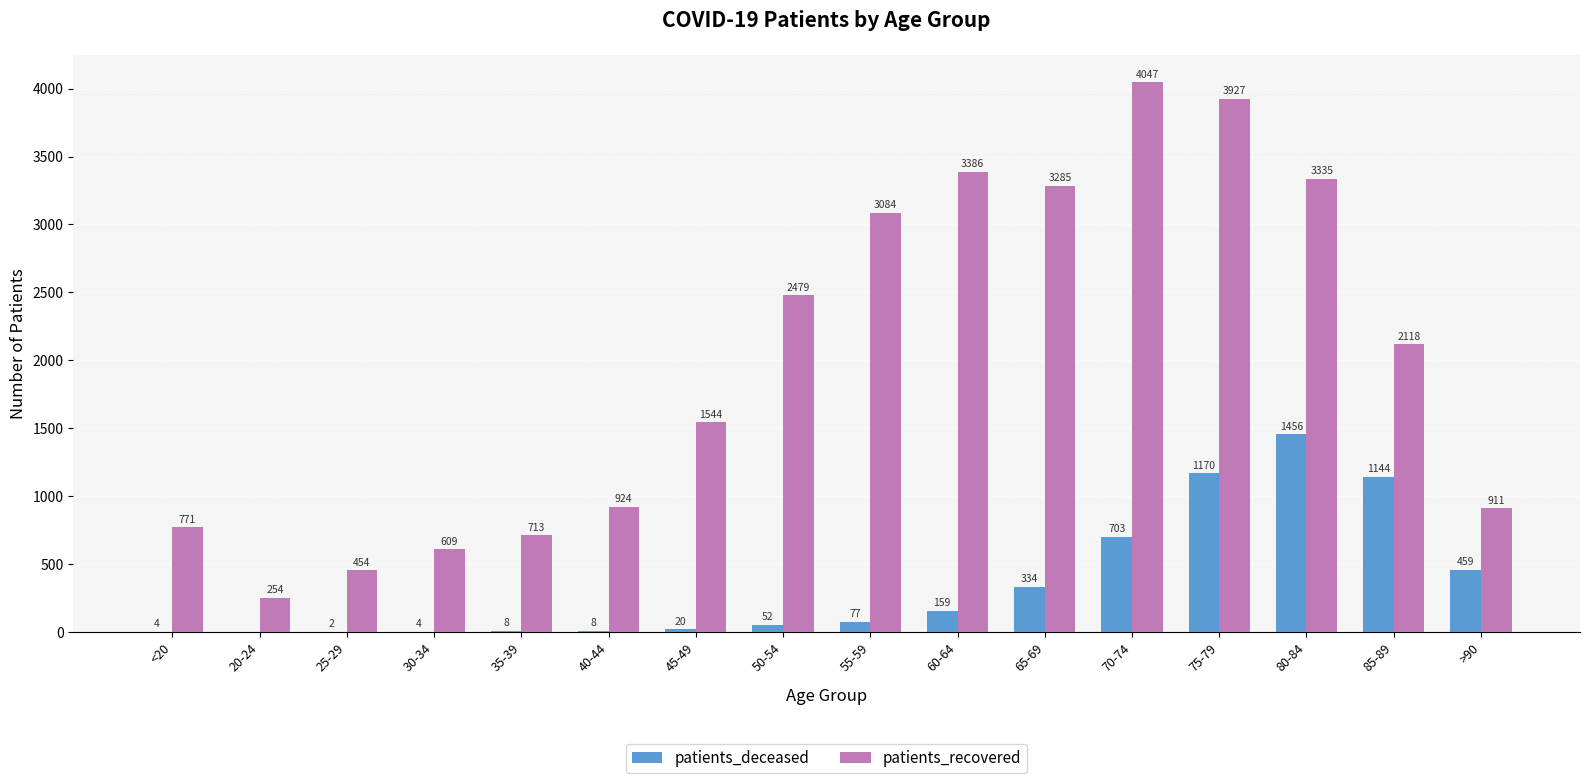

At which category does the chart reach its peak across all series?

70-74